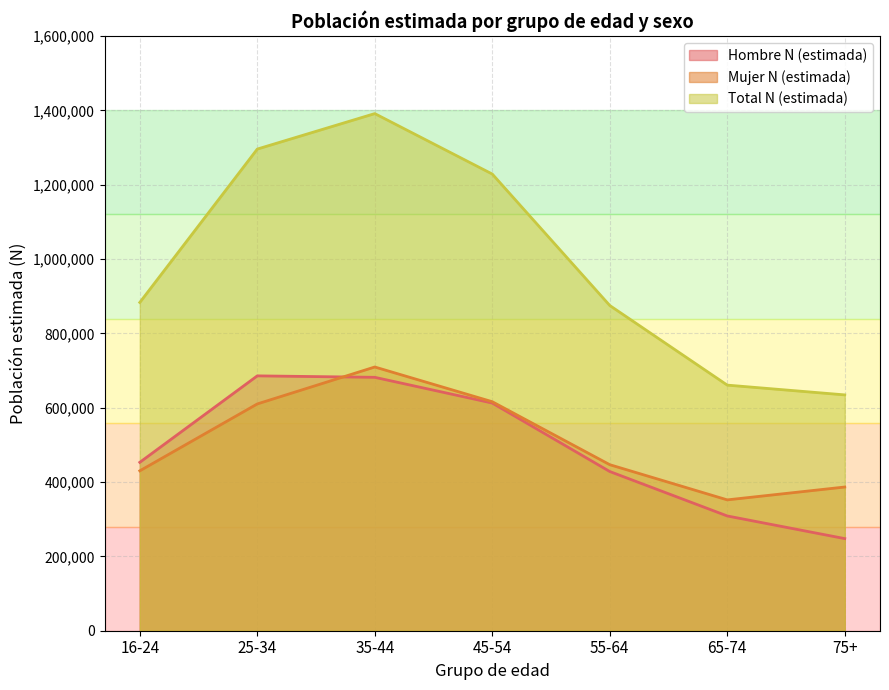

Reading left to right, transcribe all the data shown in this chart.

Hombre N (estimada): 453098	685797	681863	612639	428381	308804	247888
Mujer N (estimada): 430230	610255	709662	616199	446761	352083	386700
Total N (estimada): 883328	1296053	1391524	1228838	875142	660887	634588